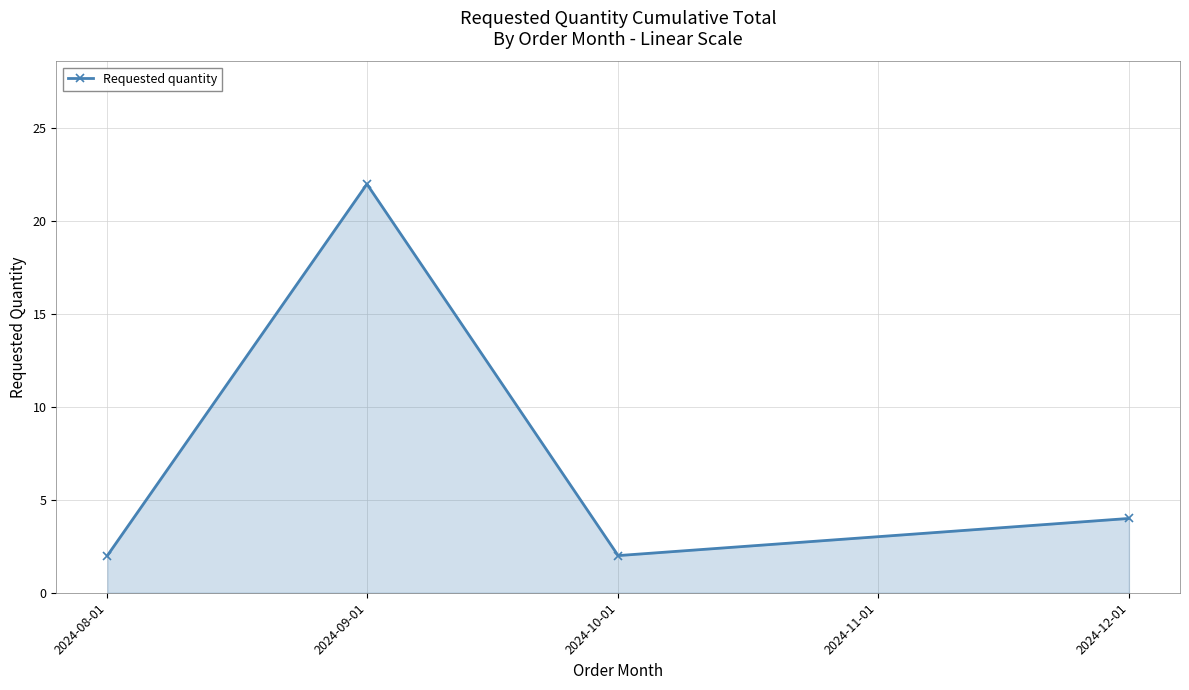

What is the difference between the maximum and minimum values?

20